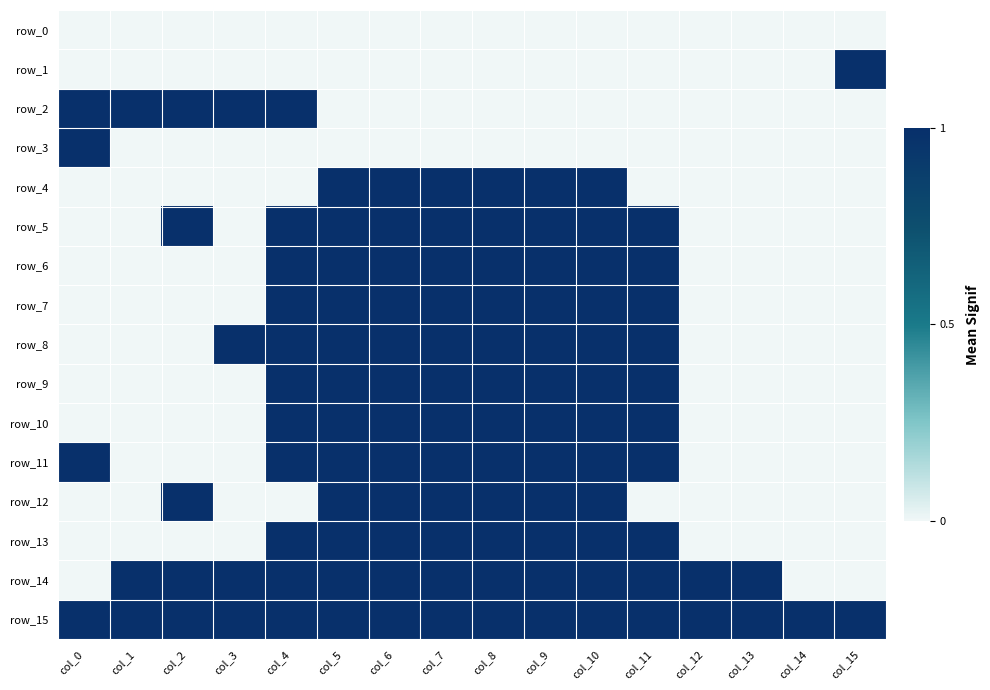

What is the difference between the maximum and minimum values in the row_5 series?

1